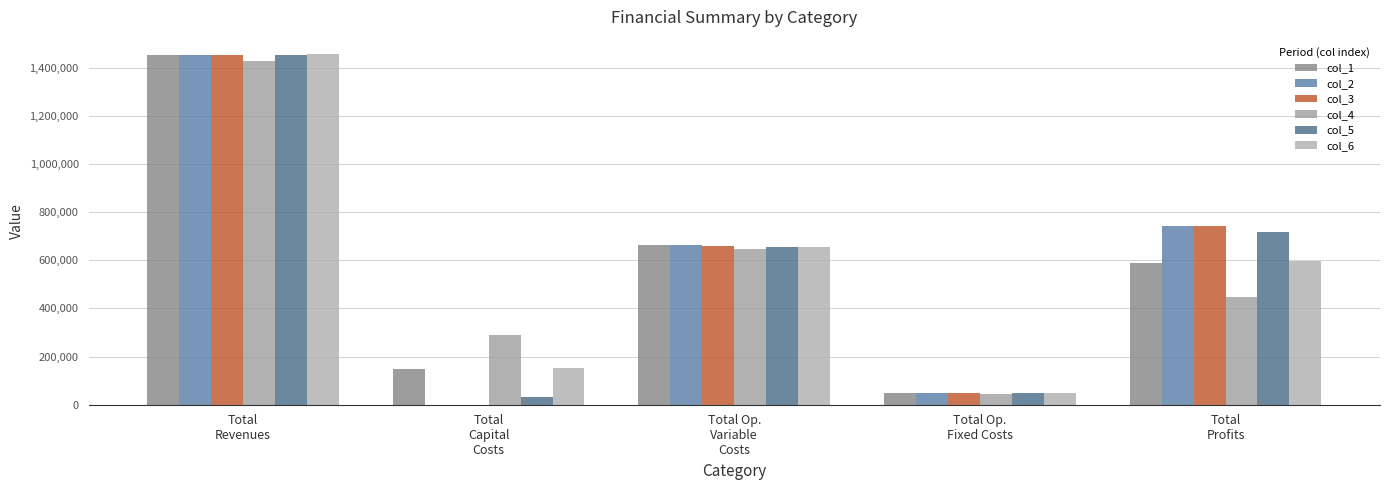

Reading right to left, what are all the values shown in this chart?

col_1: Total
Profits=589206.5	Total Op.
Fixed Costs=49348.5	Total Op.
Variable
Costs=664294.8	Total
Capital
Costs=149600.0	Total
Revenues=1452449.8
col_2: Total
Profits=741194.2	Total Op.
Fixed Costs=49348.5	Total Op.
Variable
Costs=661907.1	Total
Capital
Costs=0.0	Total
Revenues=1452449.8
col_3: Total
Profits=743585.1	Total Op.
Fixed Costs=49348.5	Total Op.
Variable
Costs=659516.2	Total
Capital
Costs=0.0	Total
Revenues=1452449.8
col_4: Total
Profits=448402.5	Total Op.
Fixed Costs=46069.8	Total Op.
Variable
Costs=645916.5	Total
Capital
Costs=288800.0	Total
Revenues=1429188.8
col_5: Total
Profits=717176.8	Total Op.
Fixed Costs=49348.5	Total Op.
Variable
Costs=654724.5	Total
Capital
Costs=31200.0	Total
Revenues=1452449.8
col_6: Total
Profits=597363.8	Total Op.
Fixed Costs=49852.9	Total Op.
Variable
Costs=653687.5	Total
Capital
Costs=154400.0	Total
Revenues=1455304.1